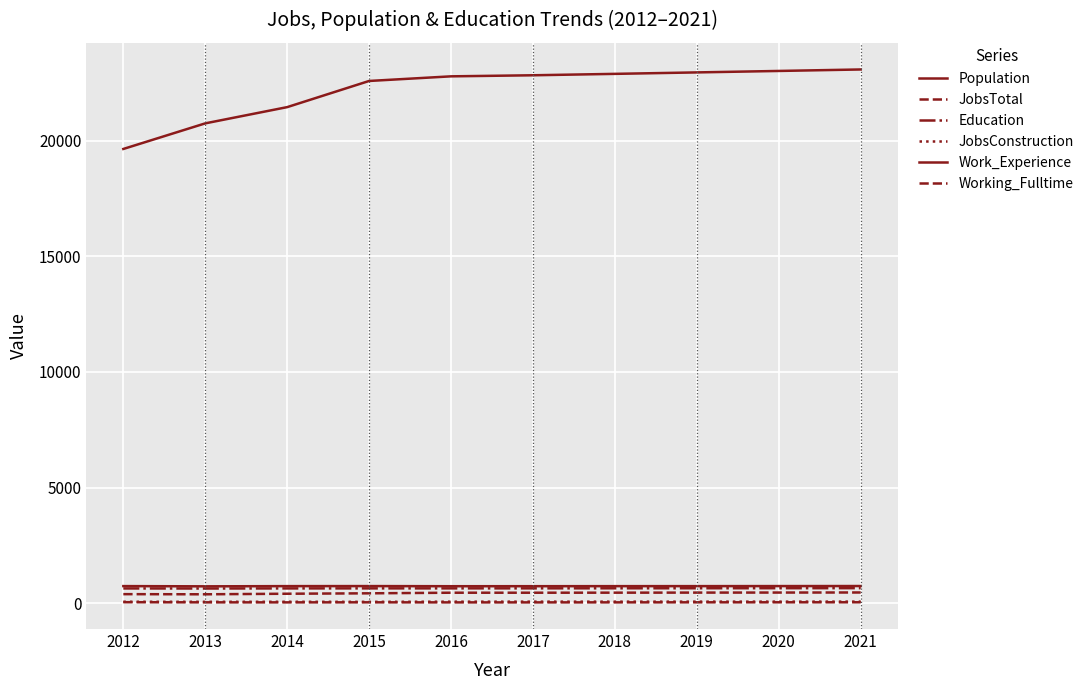

What is the lowest value of the JobsConstruction series?

58